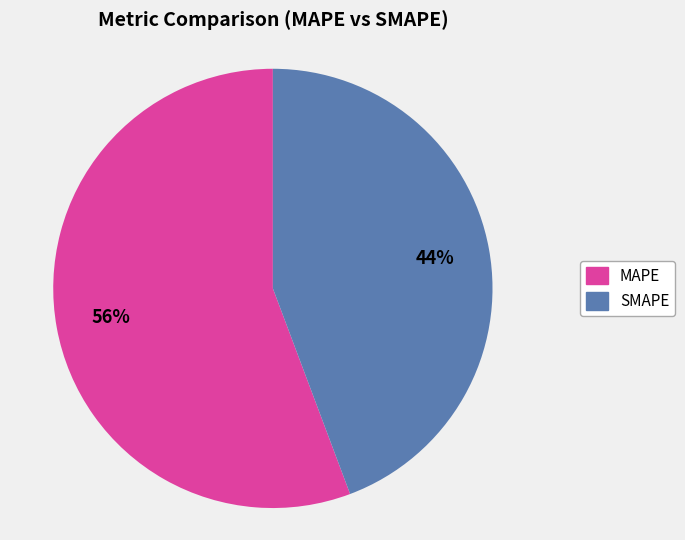

To the nearest percent, what percentage of the pie is MAPE?

56%